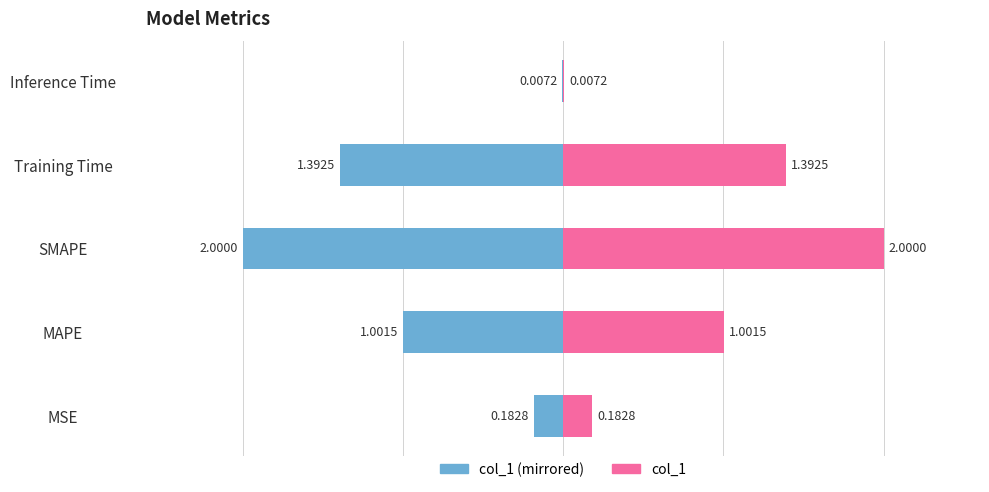

What is the average value of the Right (col_1) series?

0.9